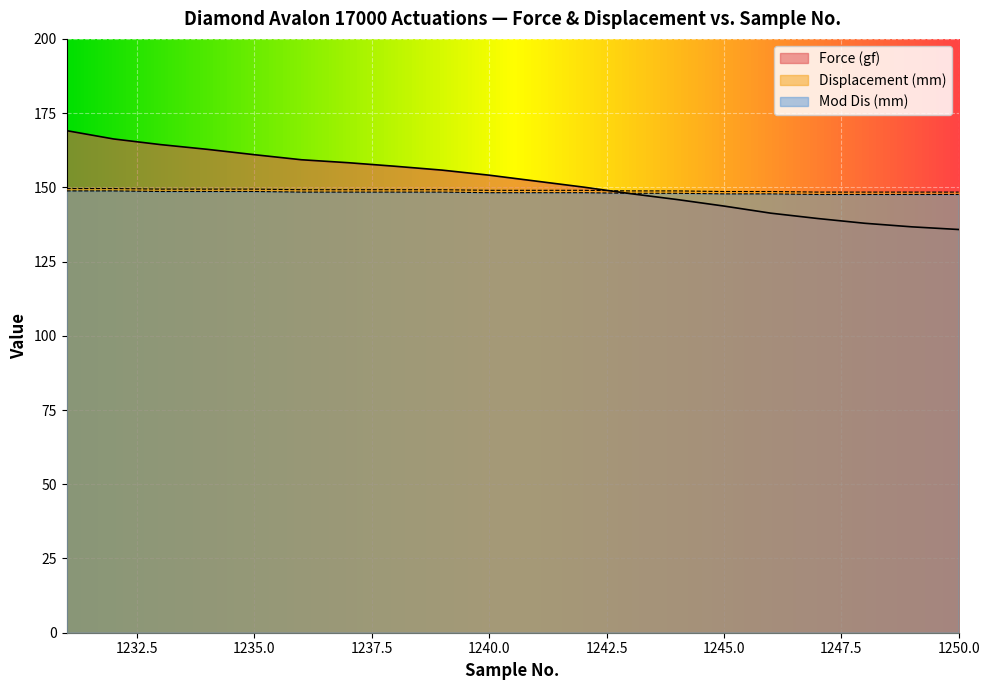

The value of Displacement (mm) at 1236 is 149.2. True or false?

True